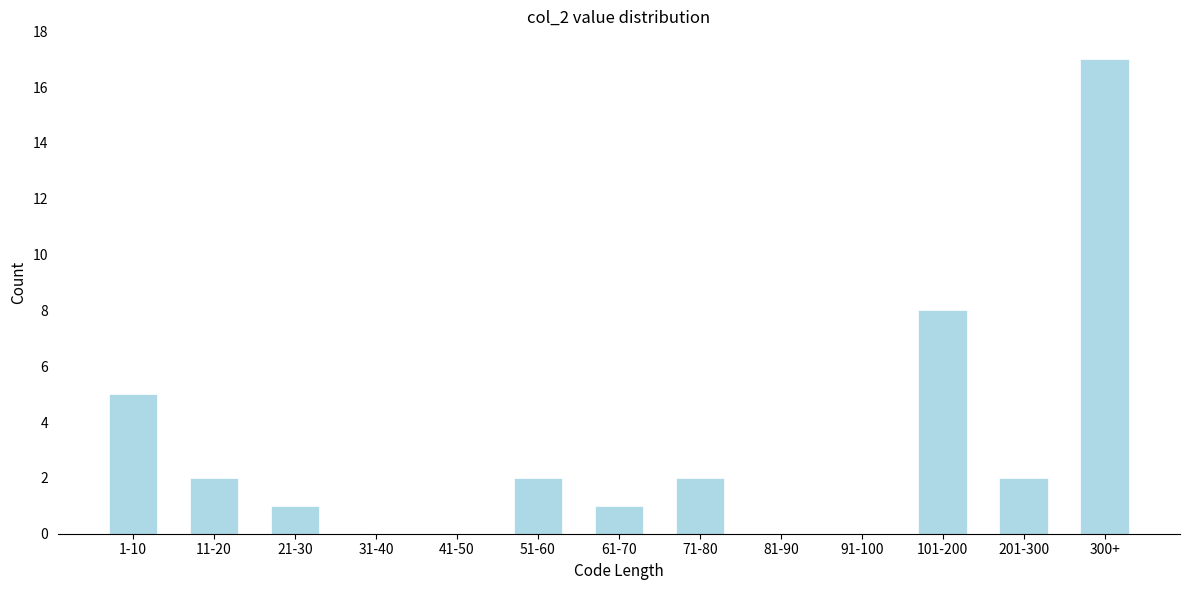

Reading left to right, transcribe all the data shown in this chart.

1-10=5	11-20=2	21-30=1	31-40=0	41-50=0	51-60=2	61-70=1	71-80=2	81-90=0	91-100=0	101-200=8	201-300=2	300+=17